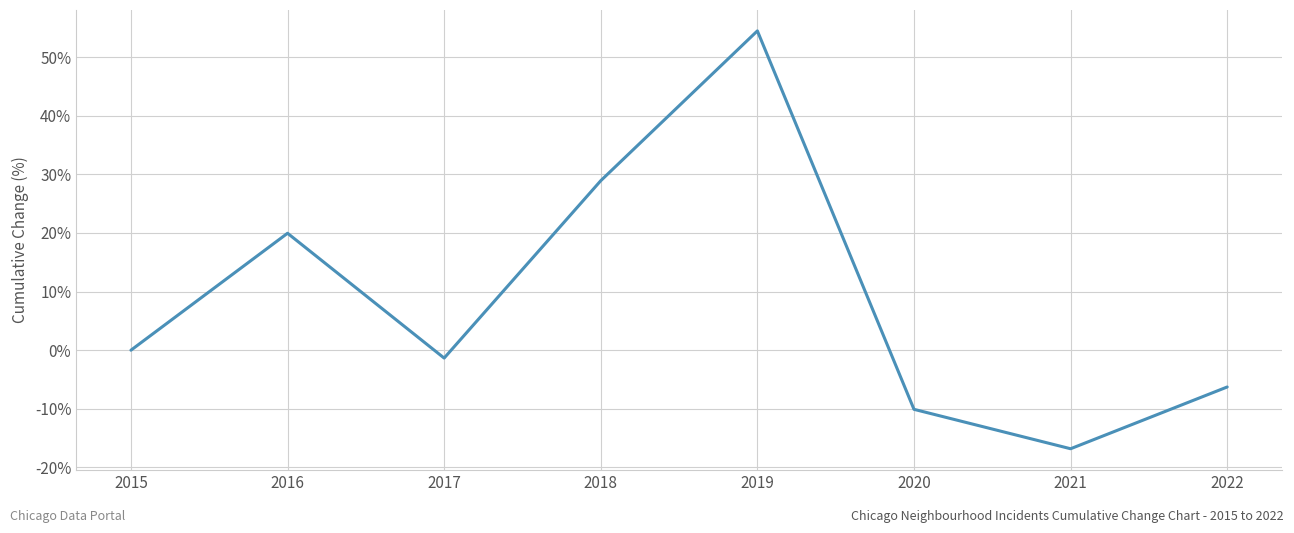

The chart shows a value of -23.8 at 2015. True or false?

False